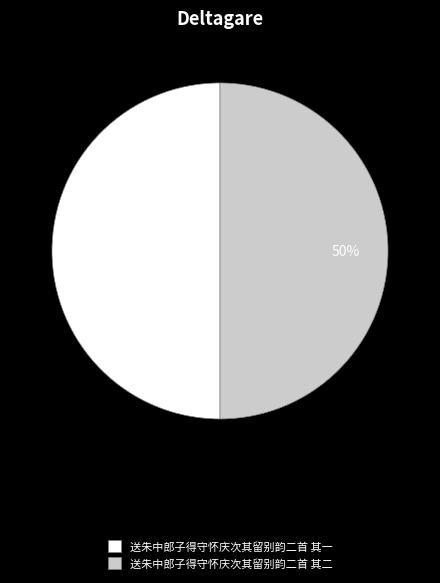

How many segments does this pie chart have?

2